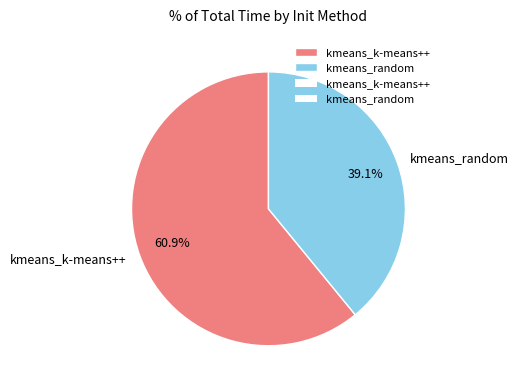

Count the number of slices in the pie.

2